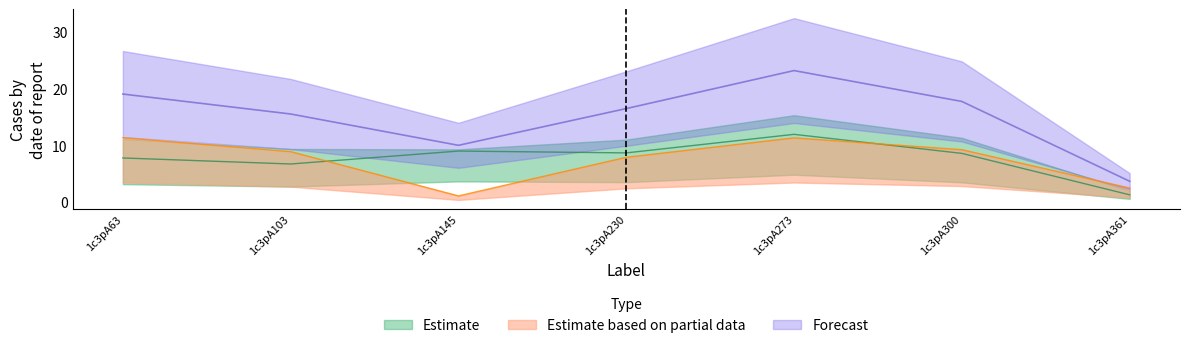

Which category has the lowest value across all series?

1c3pA145